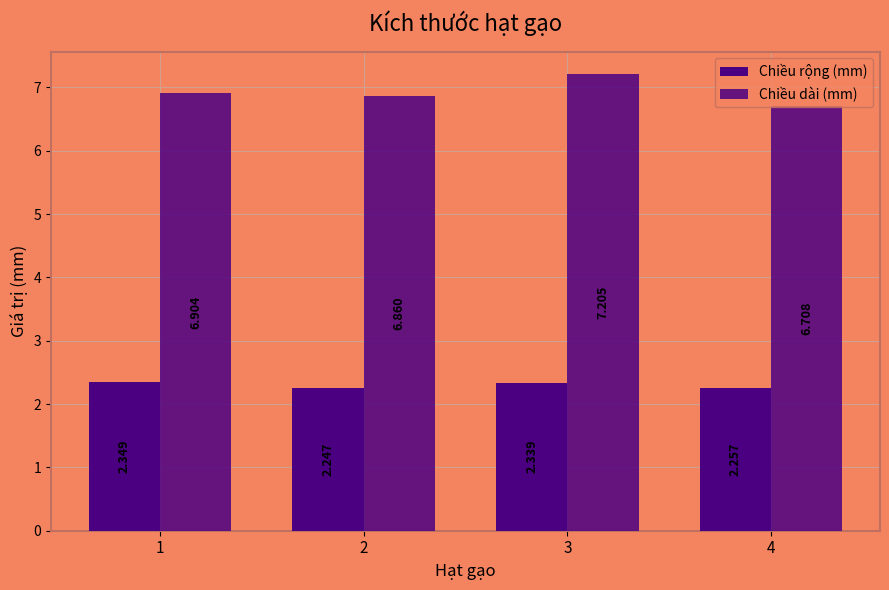

How many bars are there in each group?

2